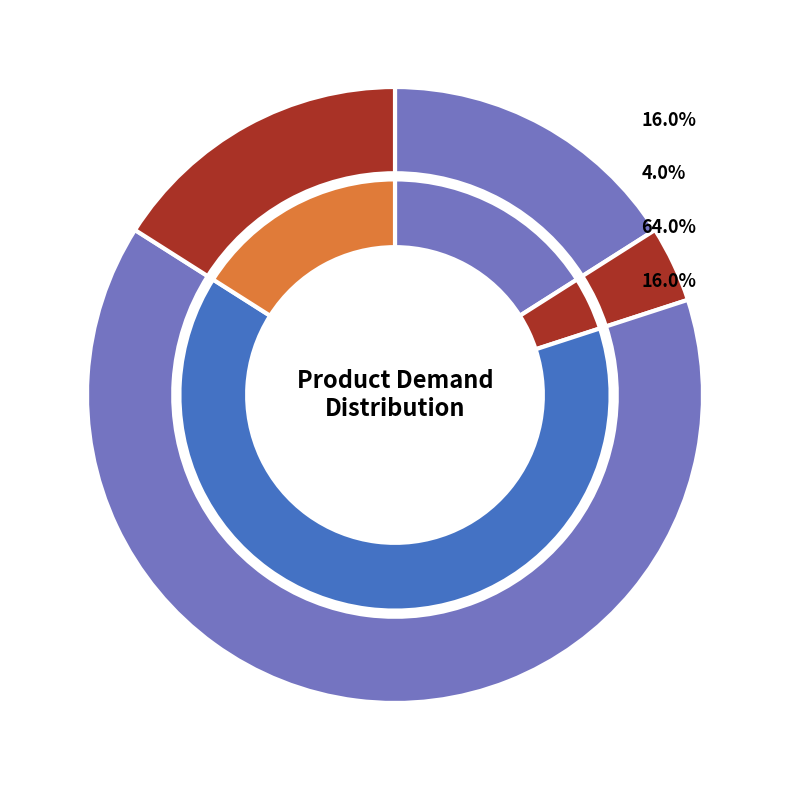

Count the number of slices in the pie.

4